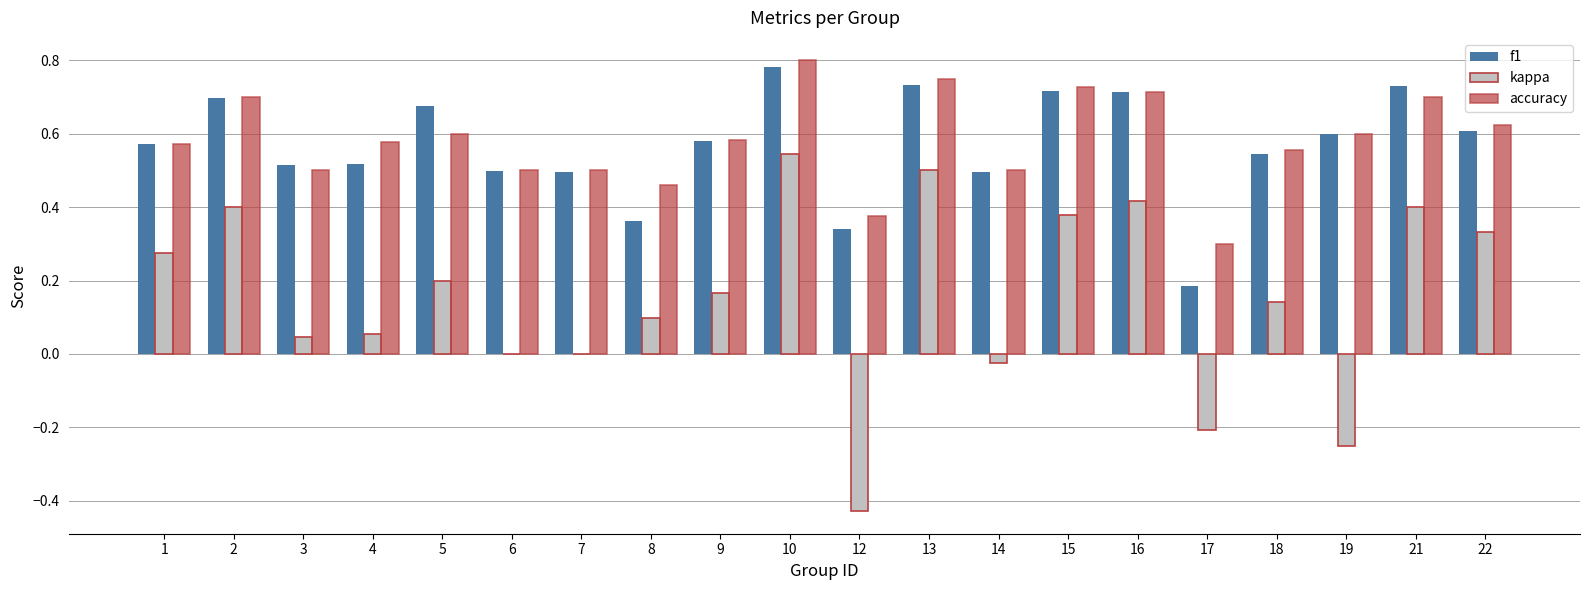

How many groups of bars are there?

20